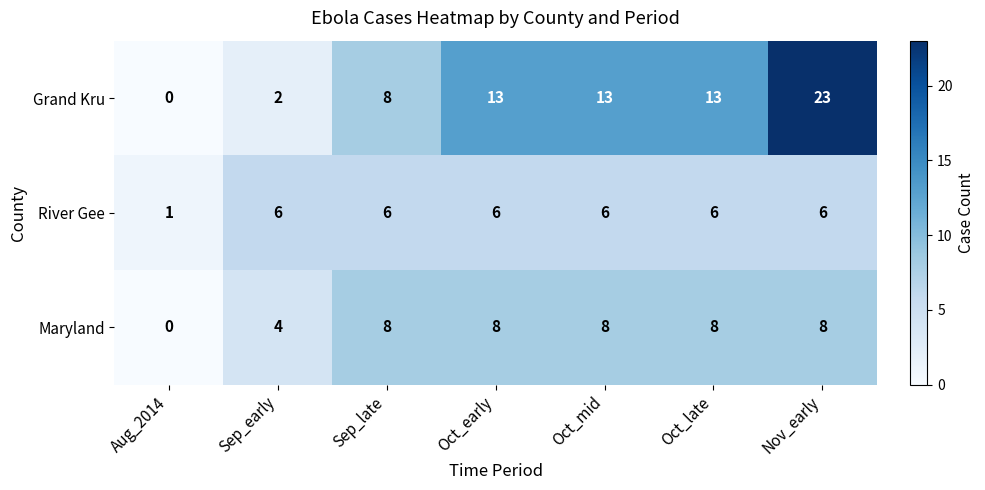

What is the difference between the second highest and minimum values in the Grand Kru series?

13